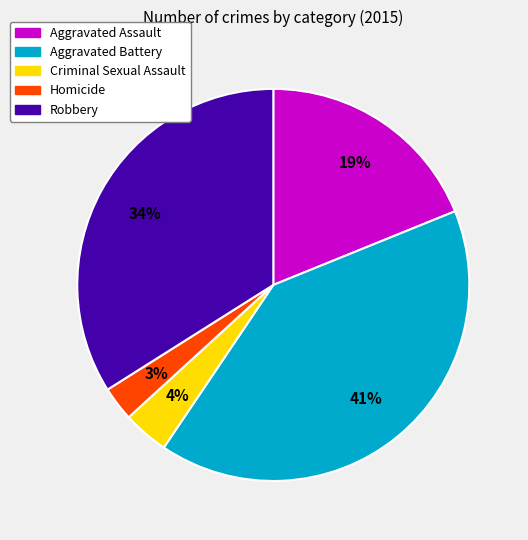

What is the largest slice in the pie chart?

Aggravated Battery